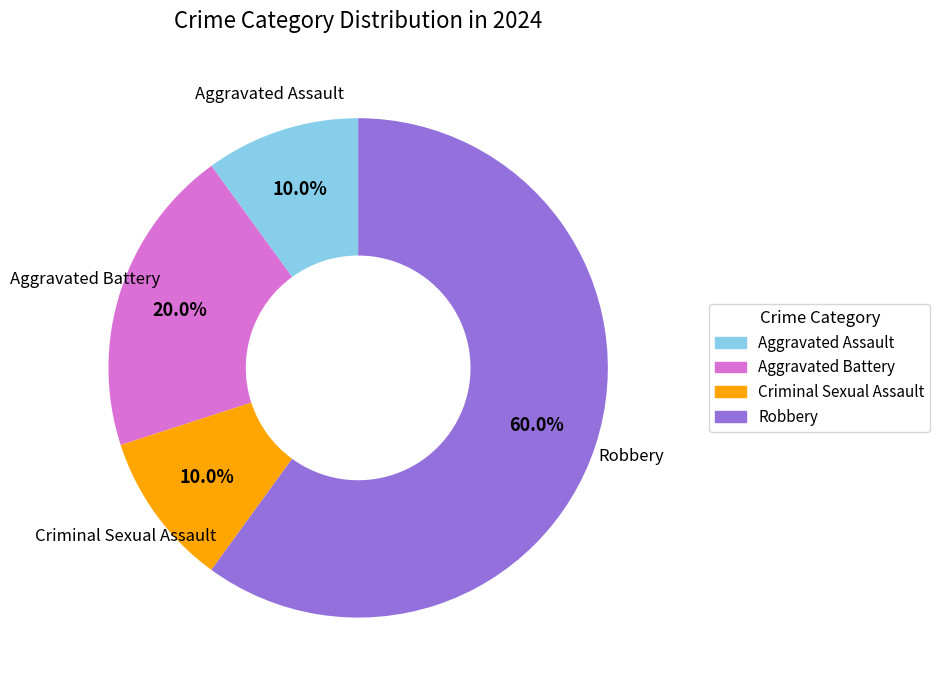

Does any single category account for the majority?

Yes